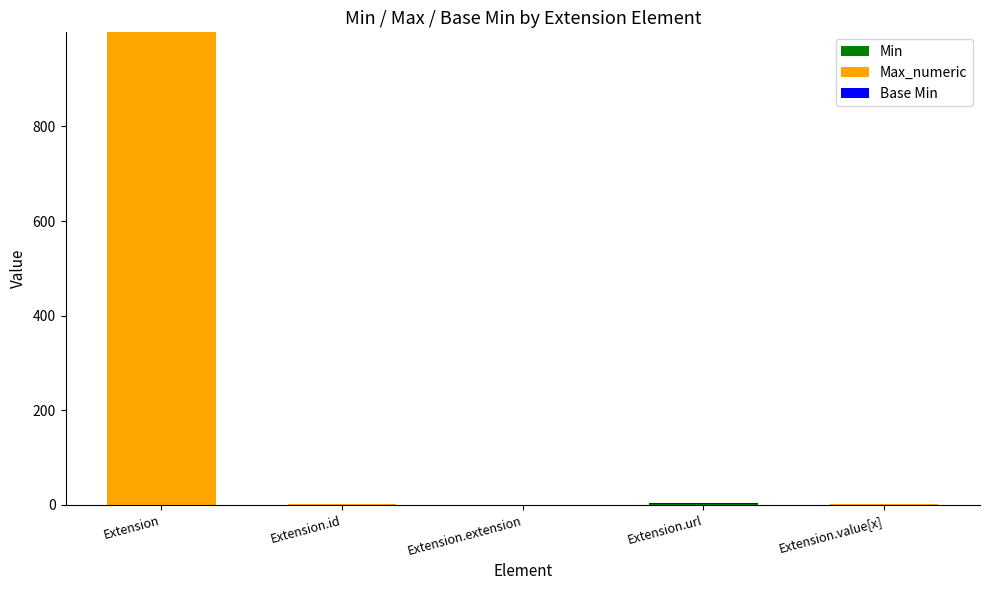

Count the number of categories in the chart.

5